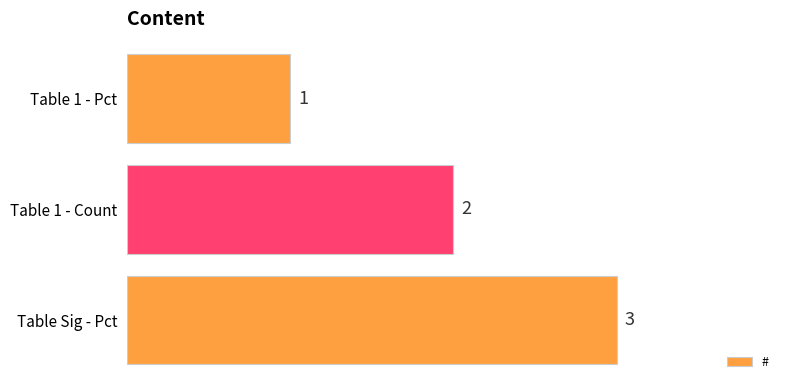

Which category has the lowest value across all series?

Table 1 - Pct